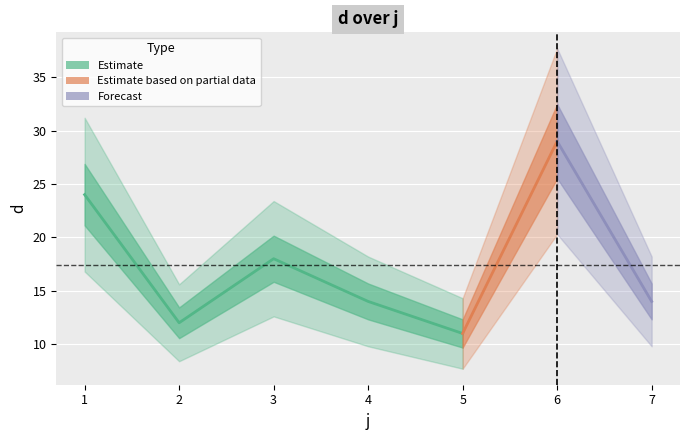

Rank the categories by value from highest to lowest.

6, 1, 3, 4, 7, 2, 5